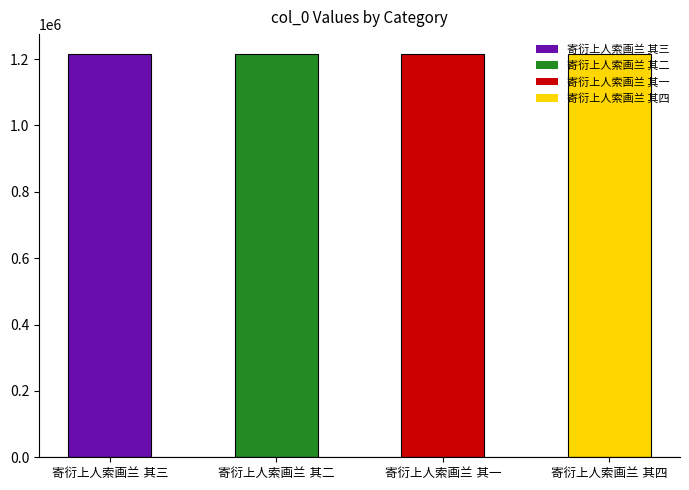

What is the greatest value displayed?

1214457